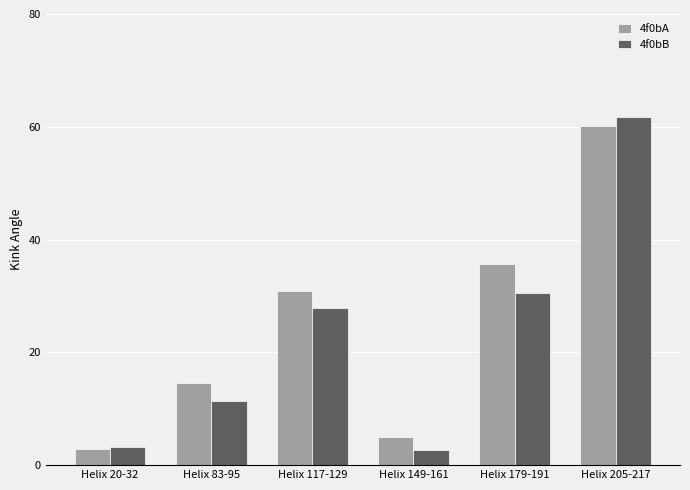

What is the sum of the 4f0bA values at Helix 83-95 and Helix 149-161?

19.6